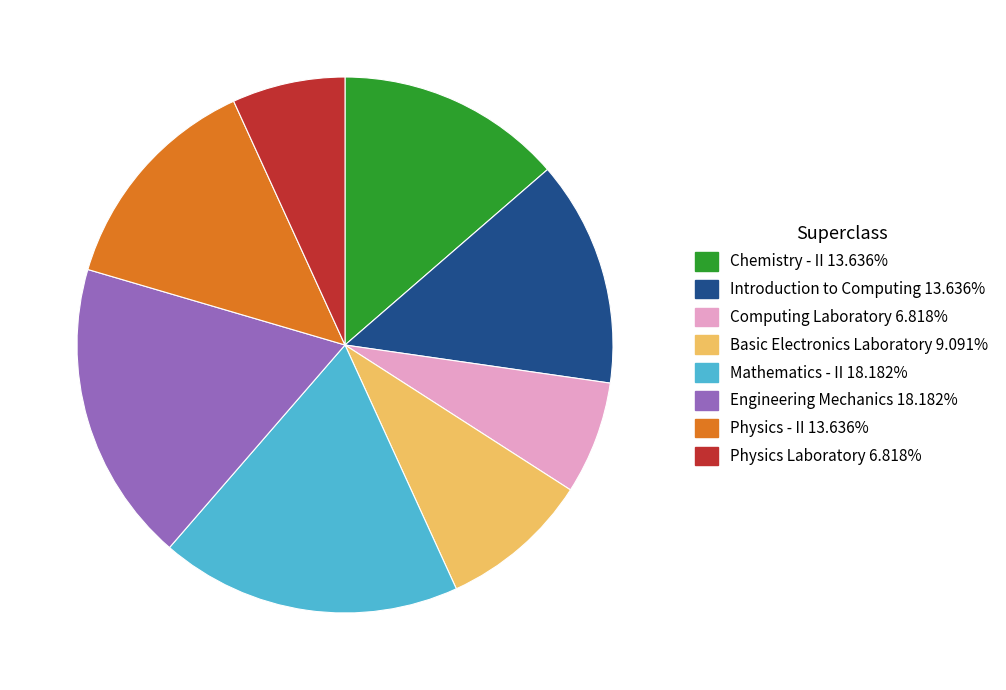

What is the ratio of the value at Mathematics - II to the value at Engineering Mechanics?

1.0